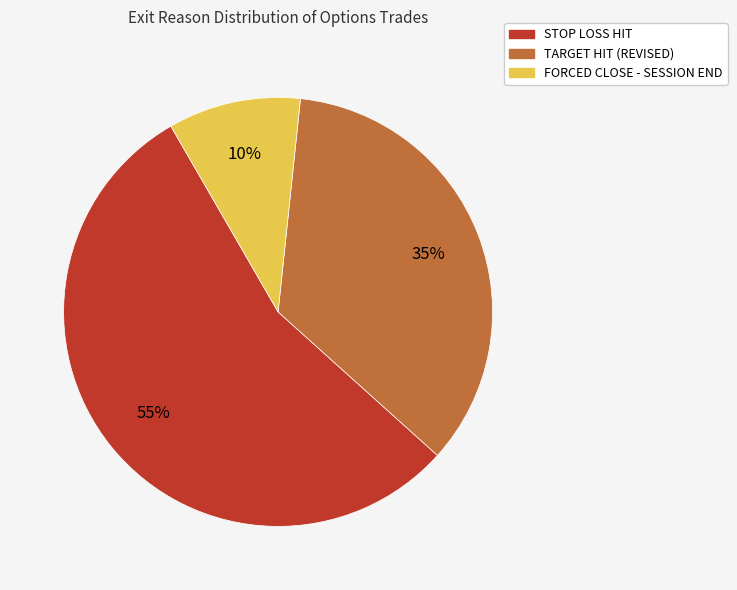

How many slices are in this pie chart?

3